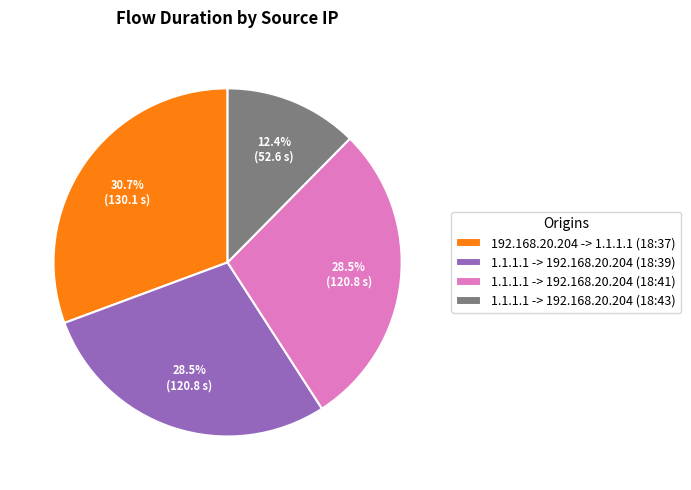

Combined, what portion of the pie is 1.1.1.1 -> 192.168.20.204 (18:43) and 192.168.20.204 -> 1.1.1.1 (18:37)?

43.1%